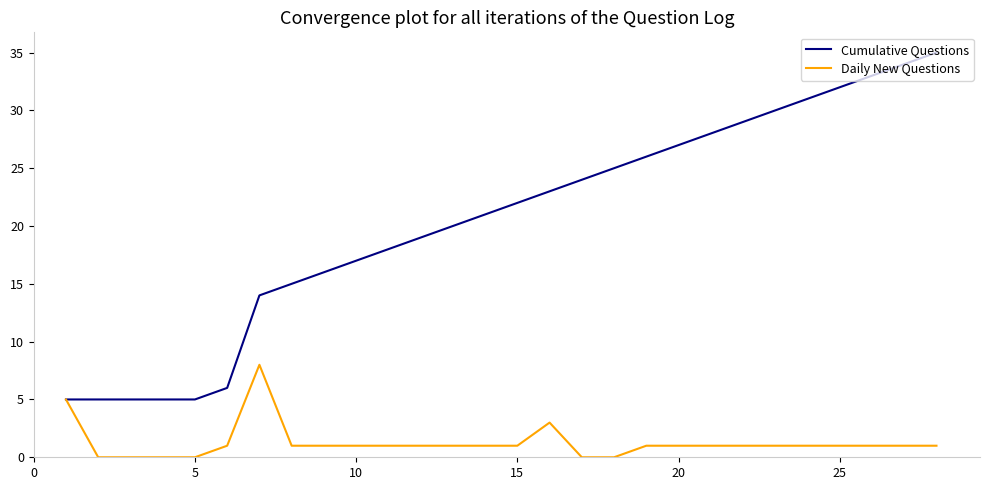

True or false: Daily New Questions has more than 0 points higher than both neighbors.

True